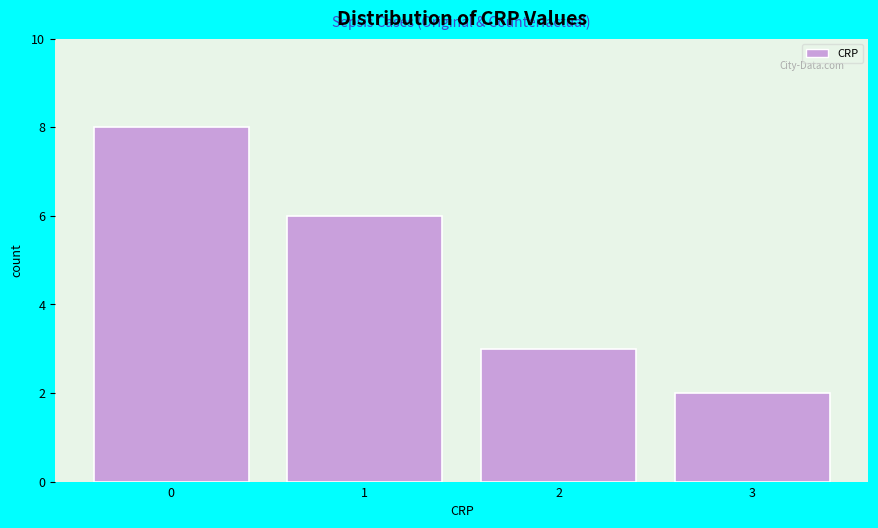

Reading left to right, transcribe this chart: for each bar, give the range it covers on the x-axis and its height. The values are not printed on the chart, so give them approximately, as read against the axis.

-0.5 to 0.5: 8
0.5 to 1.5: 6
1.5 to 2.5: 3
2.5 to 3.5: 2